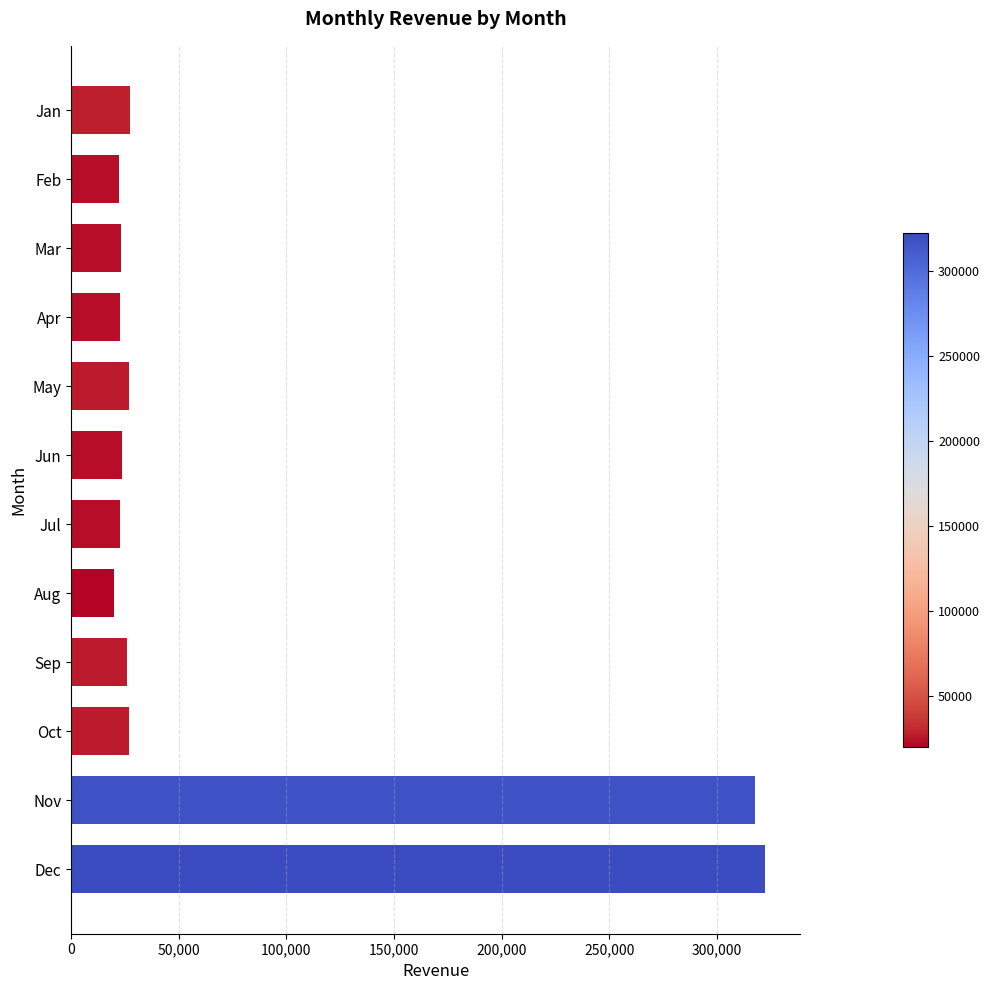

What is the ratio of the value at Apr to the value at Oct?

0.8